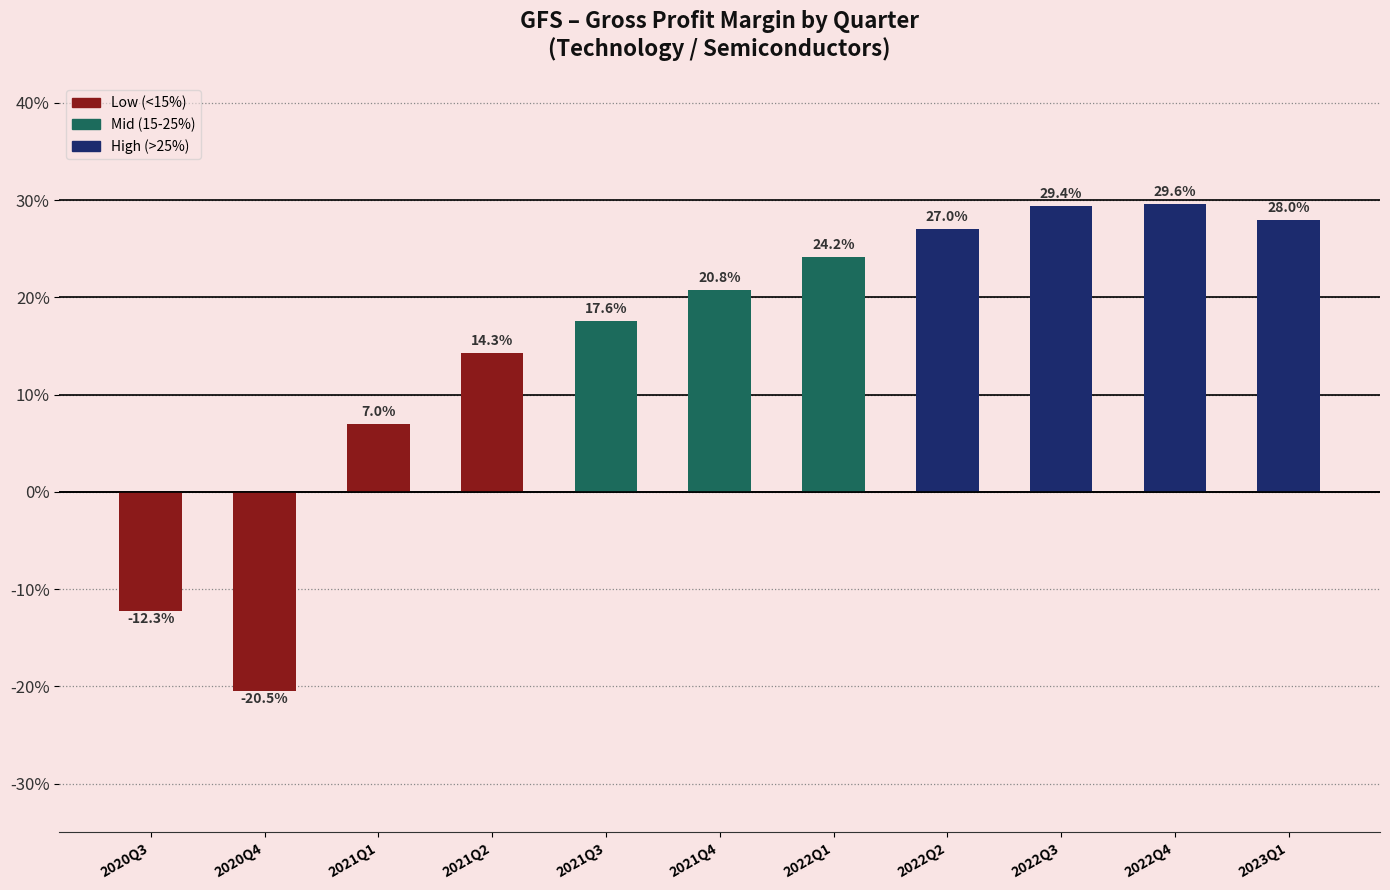

List the labels in order of value, smallest first.

2020Q4, 2020Q3, 2021Q1, 2021Q2, 2021Q3, 2021Q4, 2022Q1, 2022Q2, 2023Q1, 2022Q3, 2022Q4